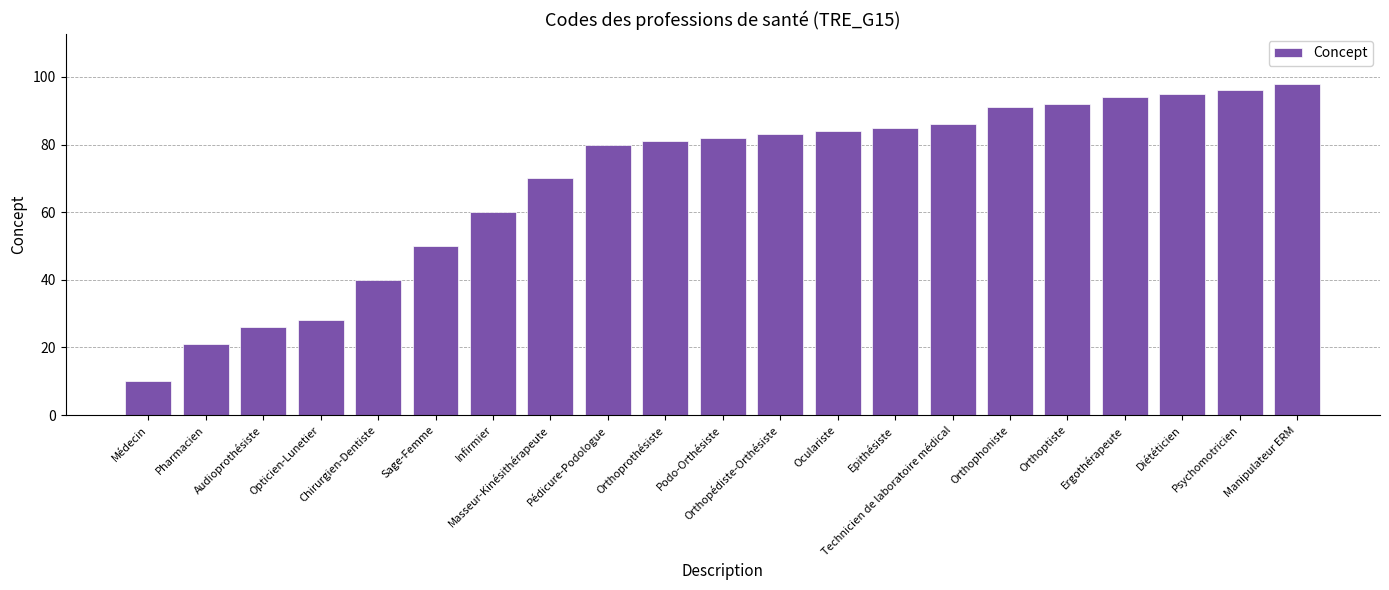

Is it true that the value at Orthopédiste-Orthésiste is 137?

False